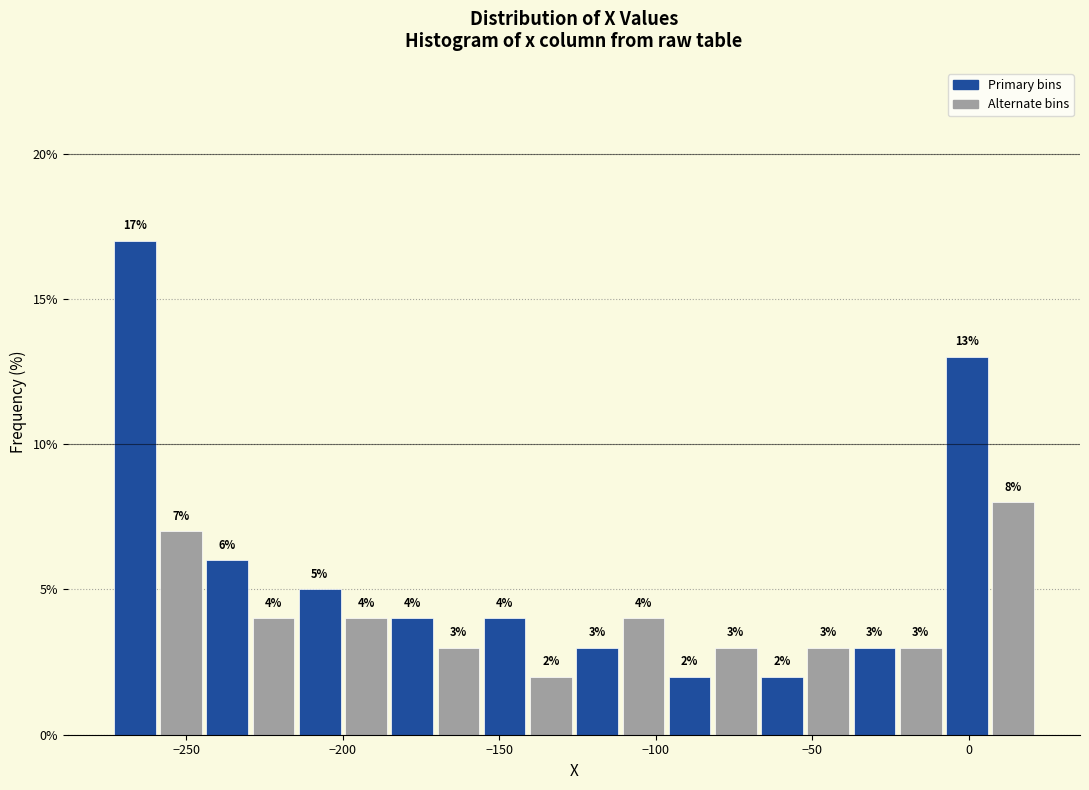

Read against the x-axis, roughly where is the centre of the tallest bar?

-265